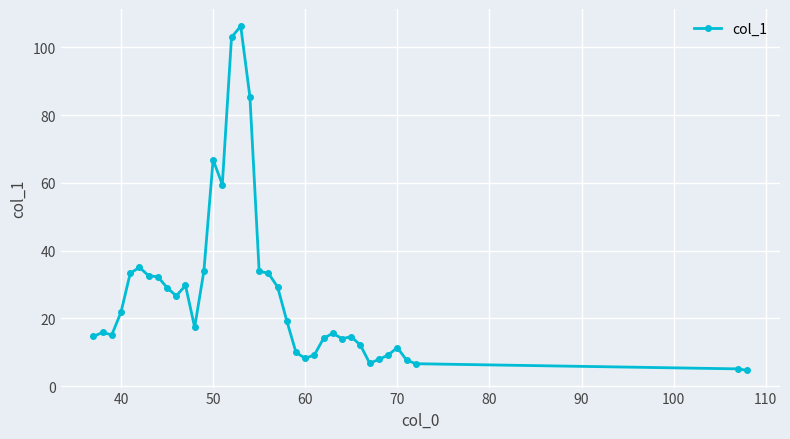

What is the difference between the maximum and minimum values?

101.6